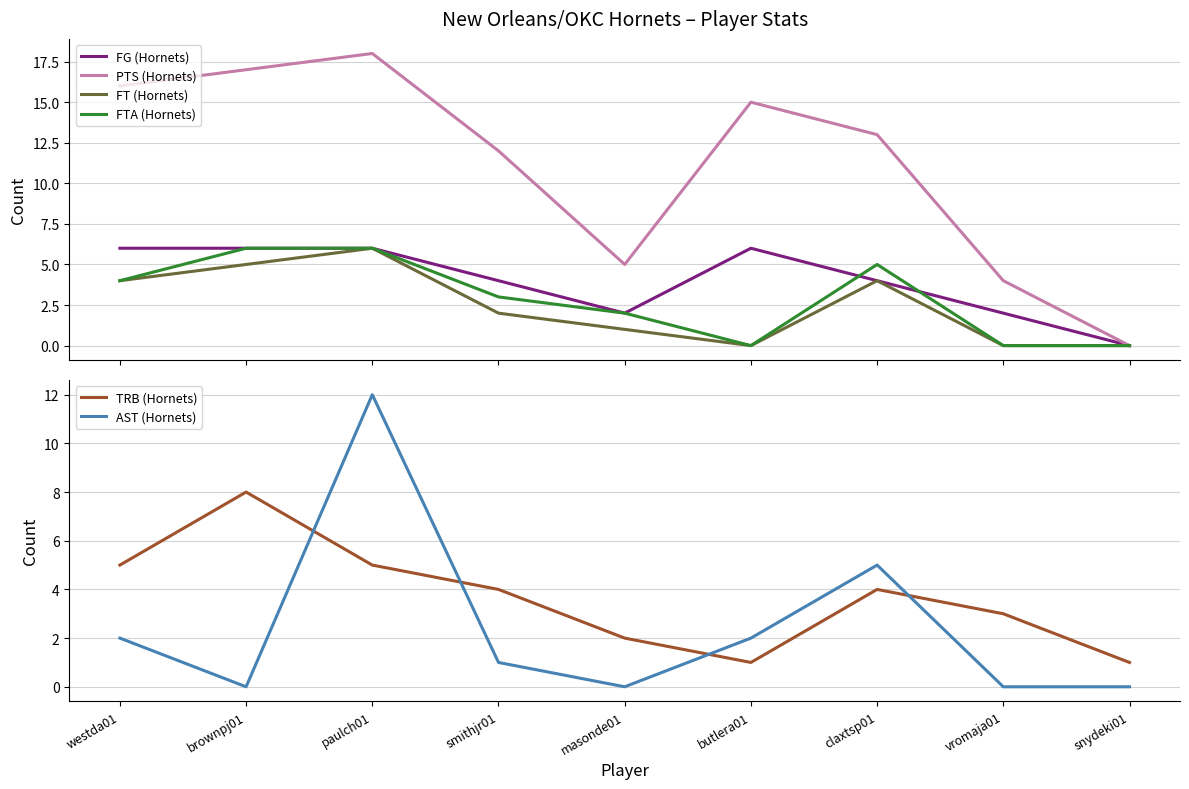

Which series has the largest total across all categories?

PTS (Hornets)